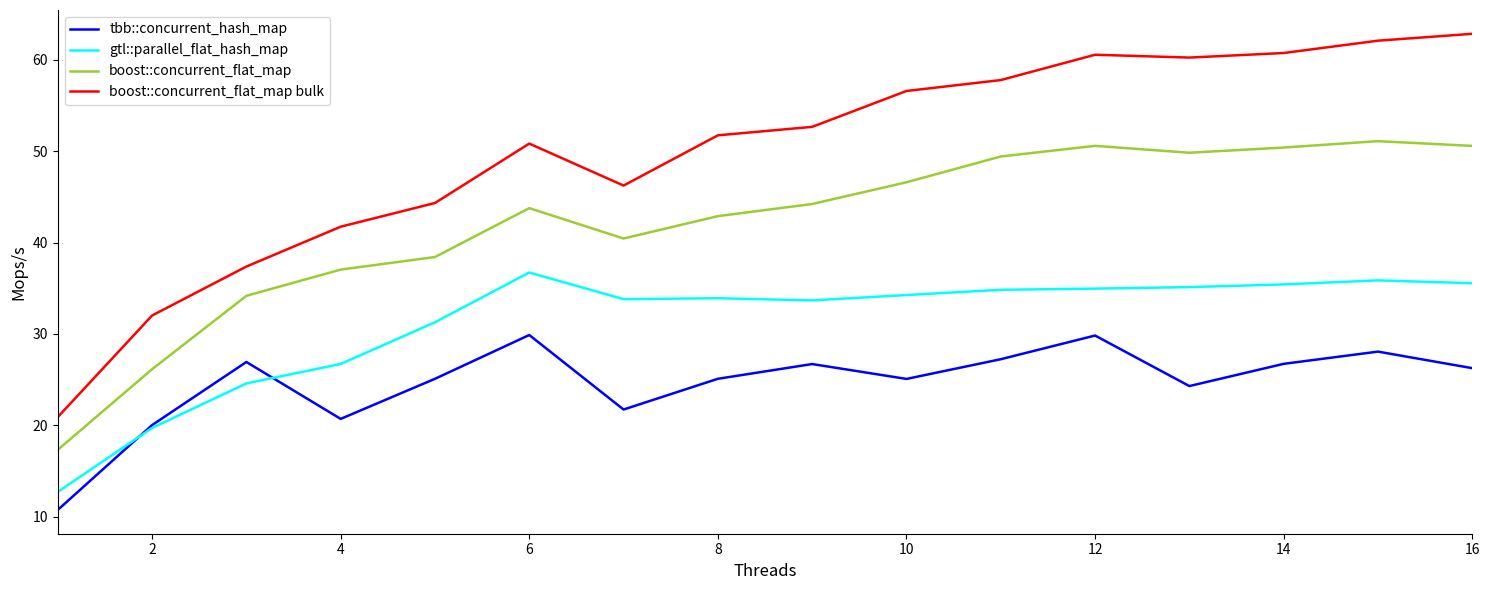

True or false: gtl::parallel_flat_hash_map has more than 1 points higher than both neighbors.

True